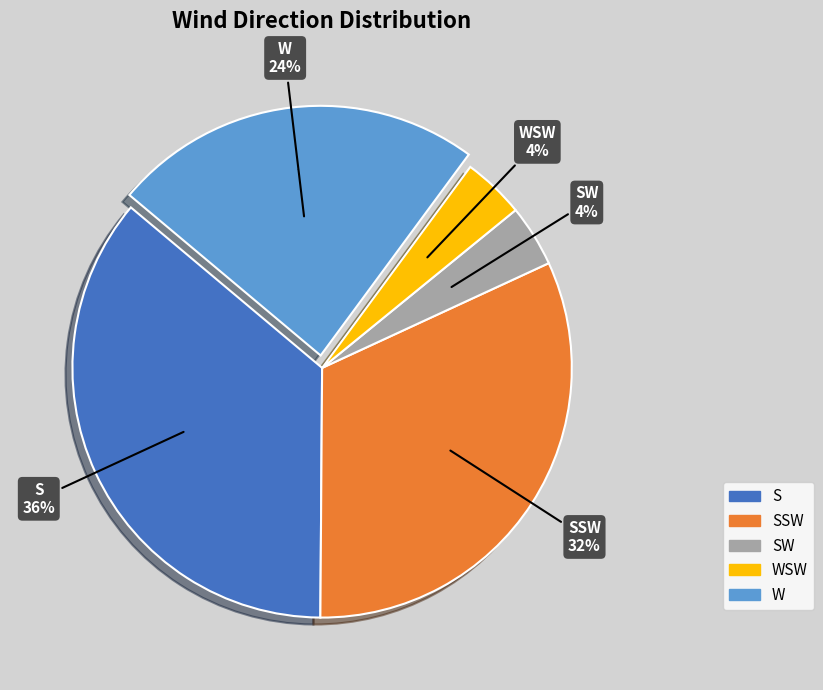

Which slice is the largest?

S